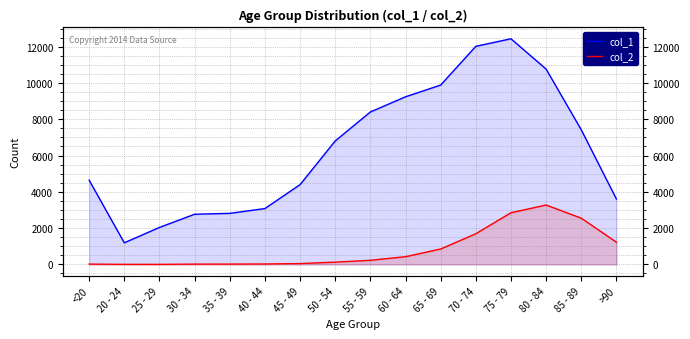

What is the value of the col_1 point at the 12th from the left?

12018